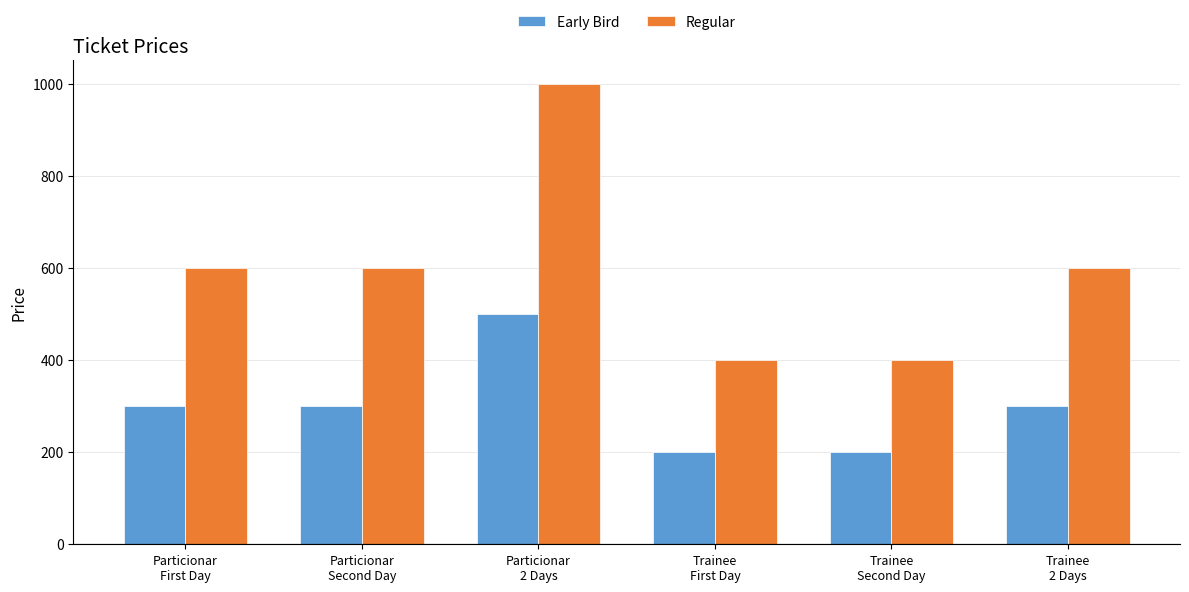

Which series has the largest total across all categories?

Regular